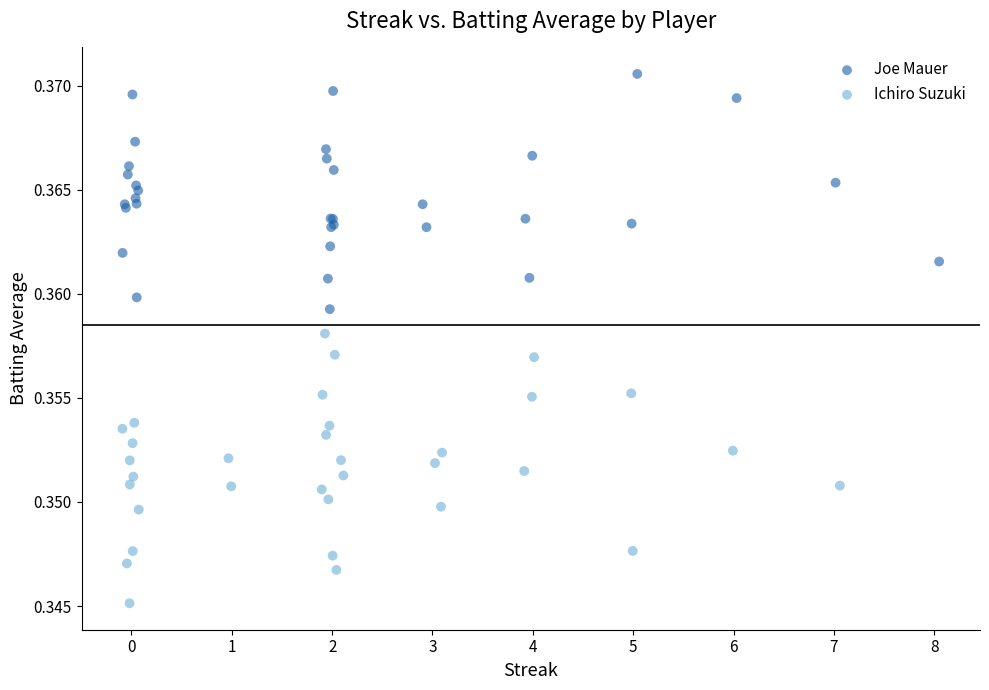

Which series has the widest spread of Y values?

Ichiro Suzuki